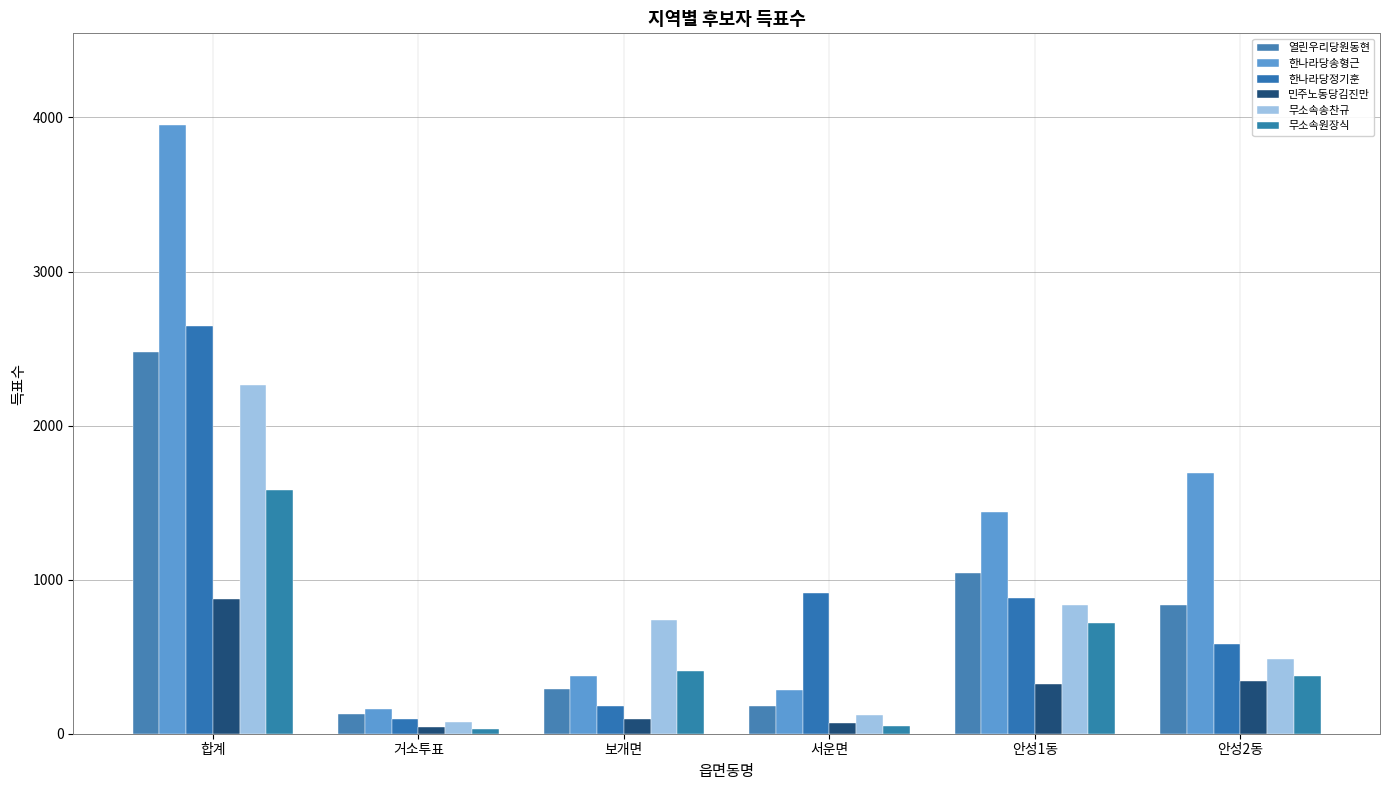

What is the value of the 열린우리당원동현 bar at the 1st from the left?

2479